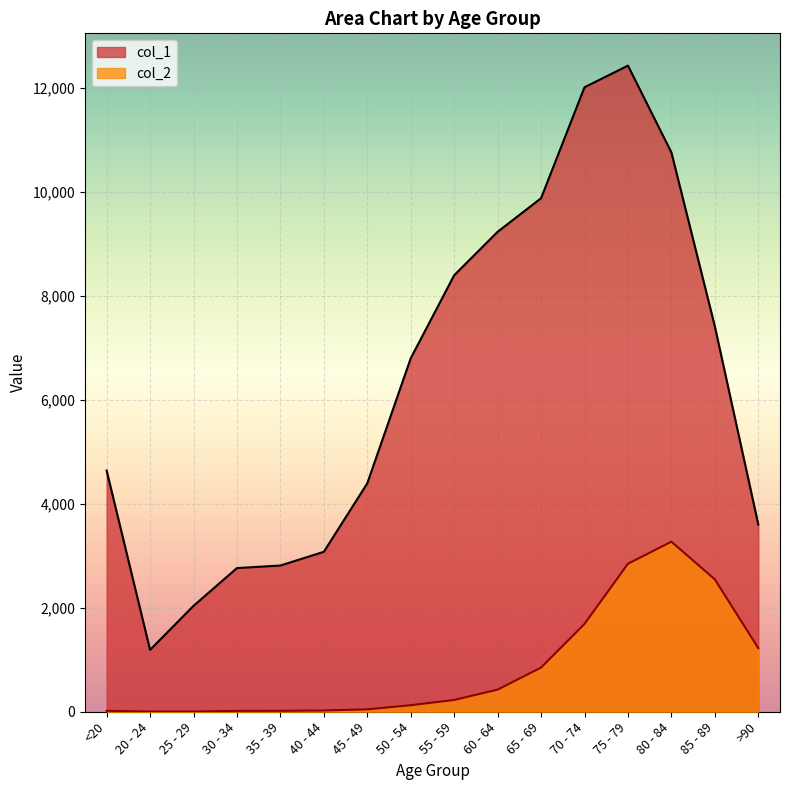

Which category has the lowest value across all series?

25 - 29